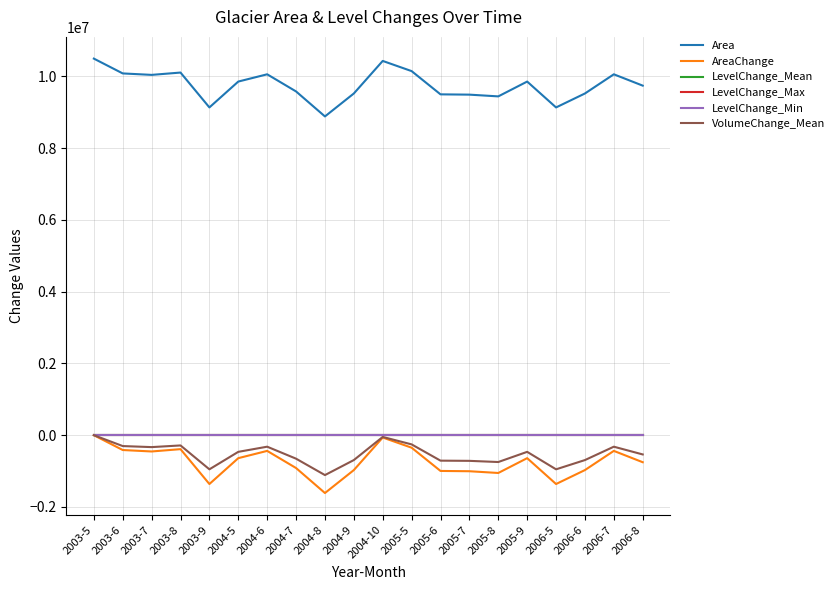

What is the maximum value shown in the chart?

10497600.0